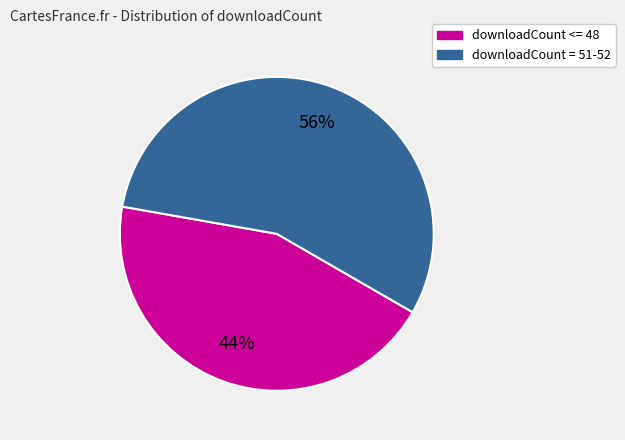

How many segments does this pie chart have?

2